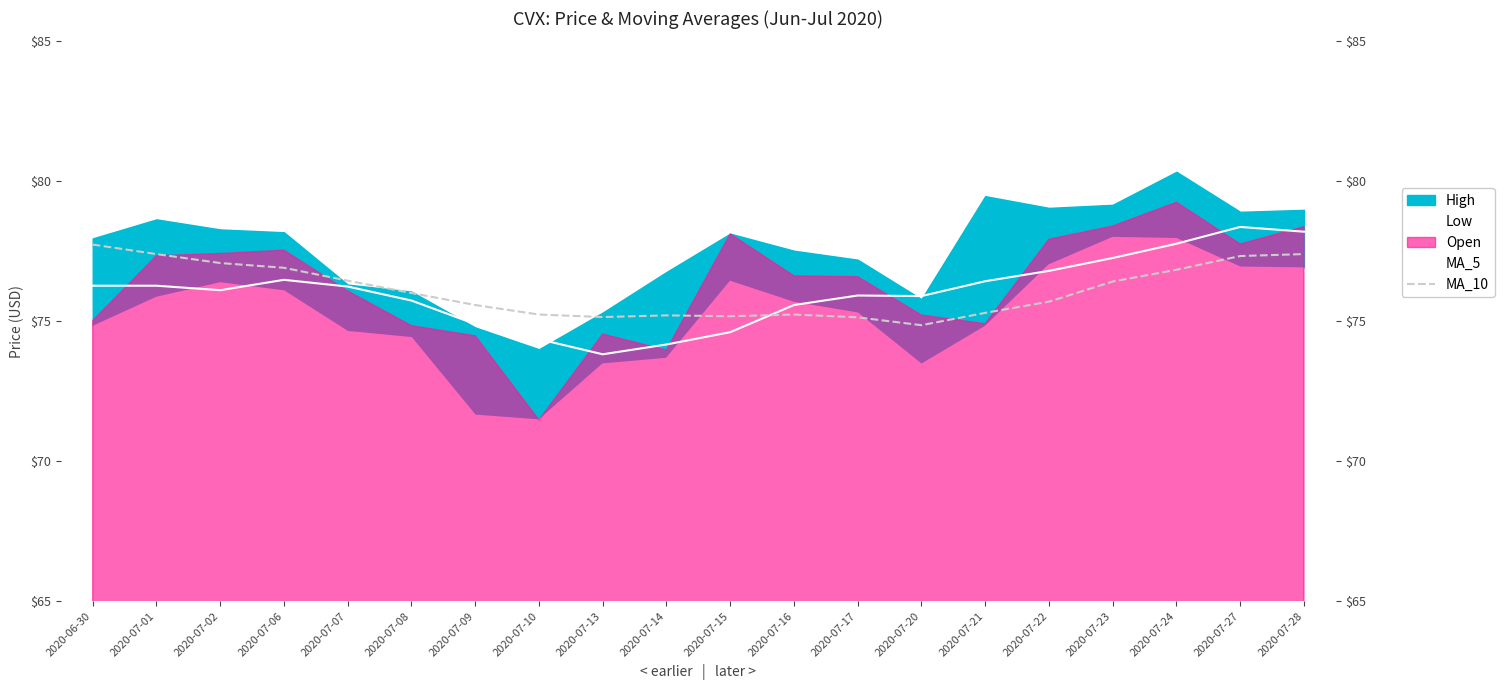

List the labels in order of MA_5 value, largest first.

2020-07-27, 2020-07-28, 2020-07-24, 2020-07-23, 2020-07-22, 2020-07-06, 2020-07-21, 2020-06-30, 2020-07-01, 2020-07-07, 2020-07-02, 2020-07-17, 2020-07-20, 2020-07-08, 2020-07-16, 2020-07-09, 2020-07-15, 2020-07-10, 2020-07-14, 2020-07-13